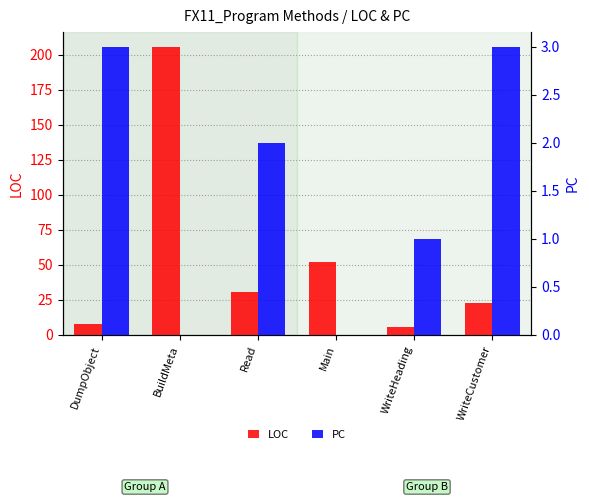

What are all the series names shown in the legend?

LOC, PC